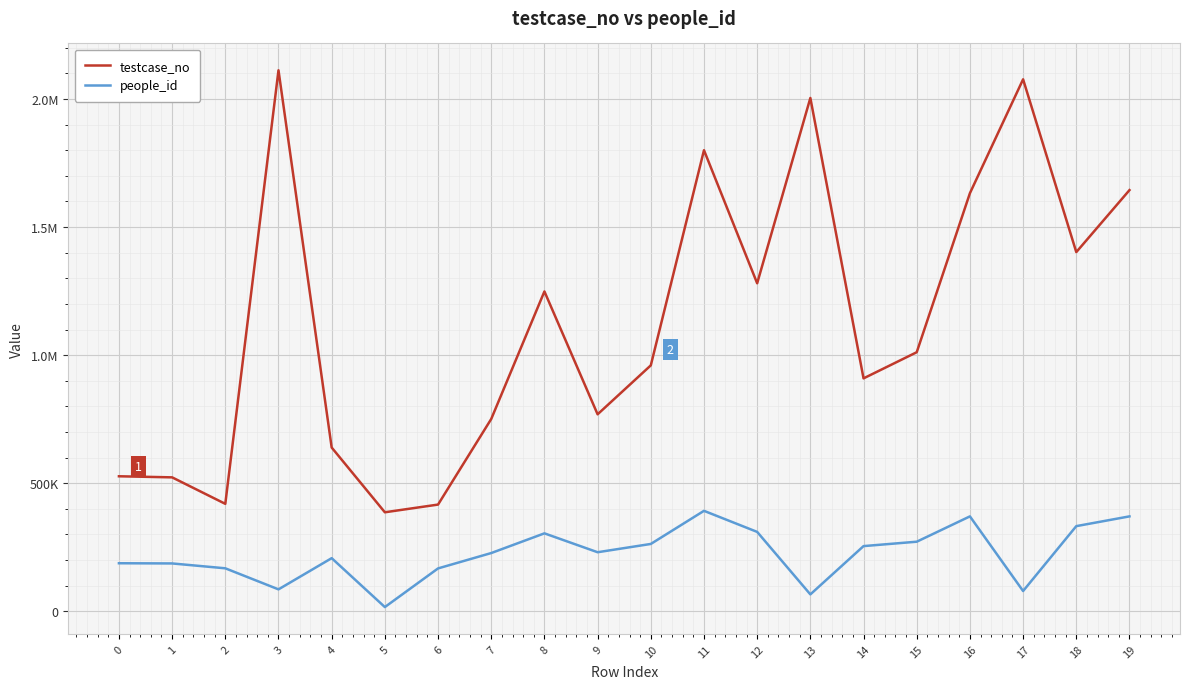

Is this an area chart (filled region under the line)?

No